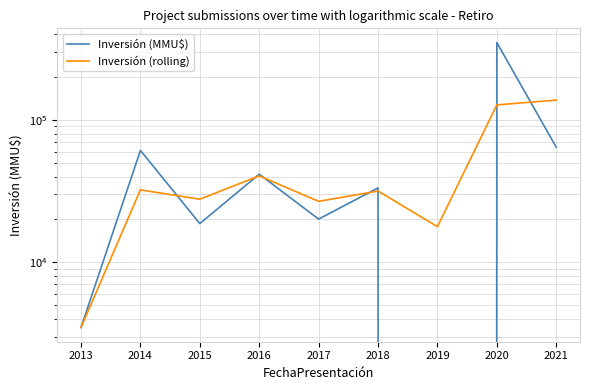

What is the value of the Inversión (rolling) point at the 1st from the left?

3490.0